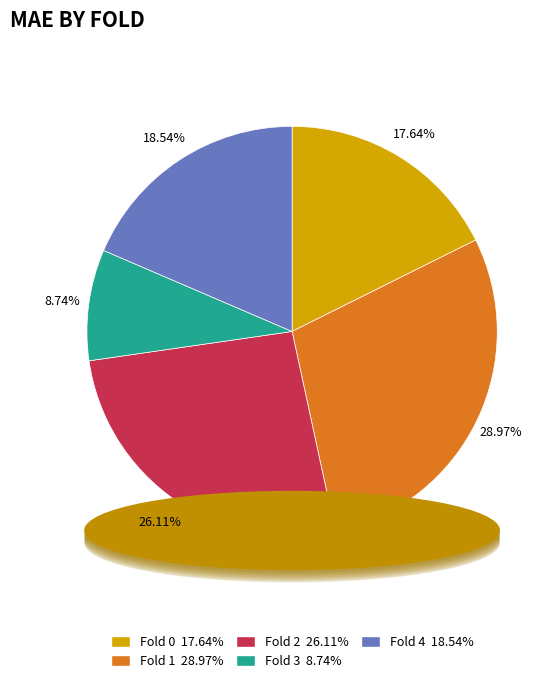

Is it true that Fold 0 is 18% of the pie?

True